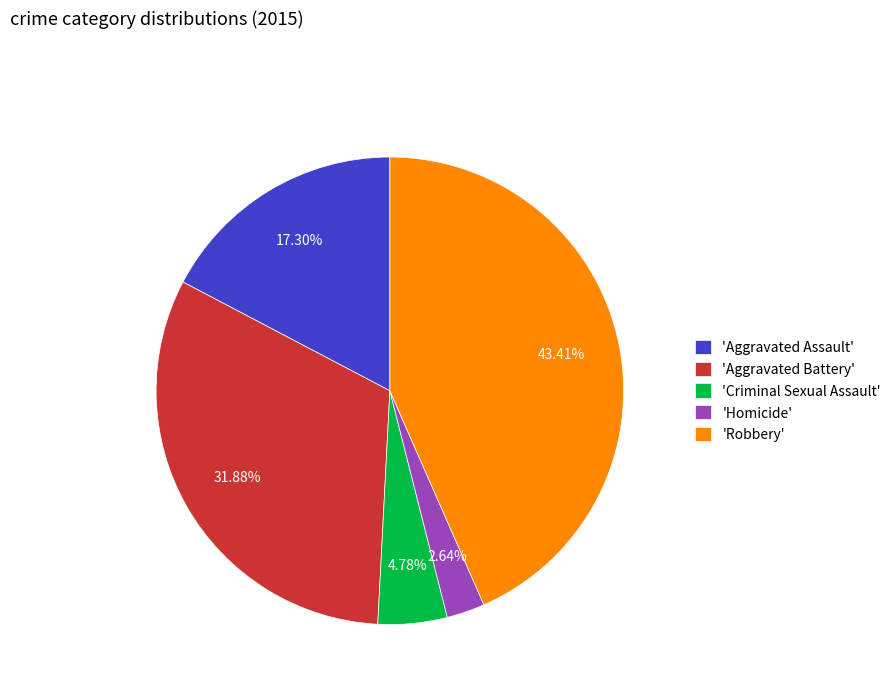

Does 'Homicide' represent more than half of the total?

No